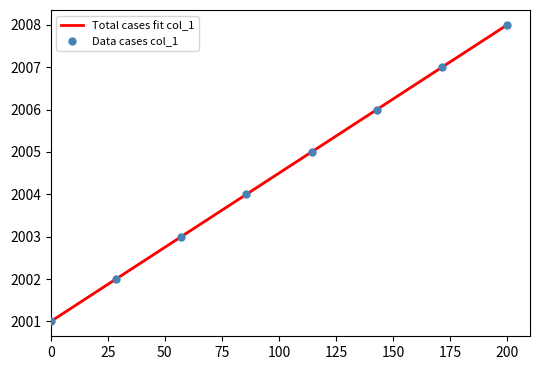

Which has a higher value, 1004 or 1003?

1004